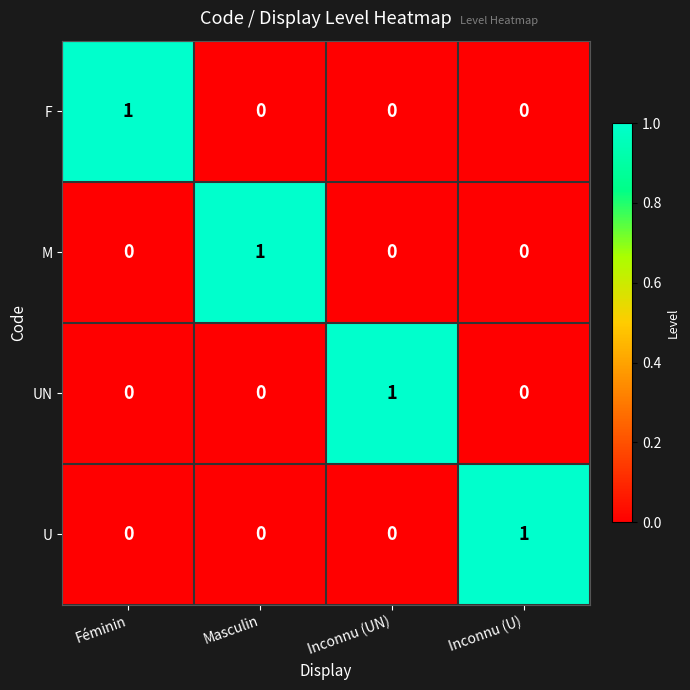

Reading right to left, what are all the values shown in this chart?

F: 0	0	0	1
M: 0	0	1	0
UN: 0	1	0	0
U: 1	0	0	0